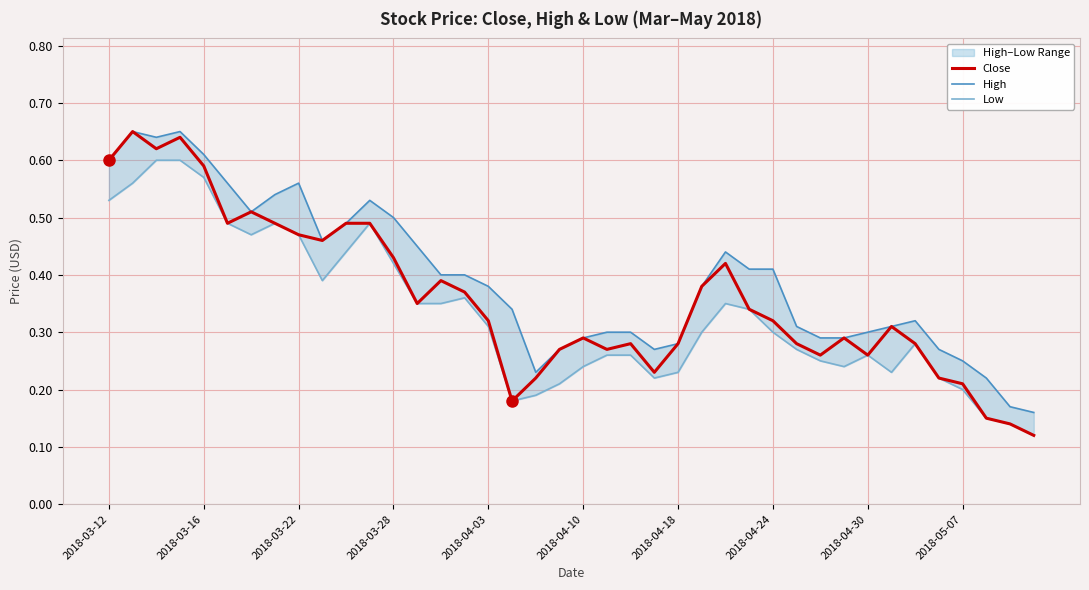

Is it true that Close equals 0.3 at 2018-04-30?

True